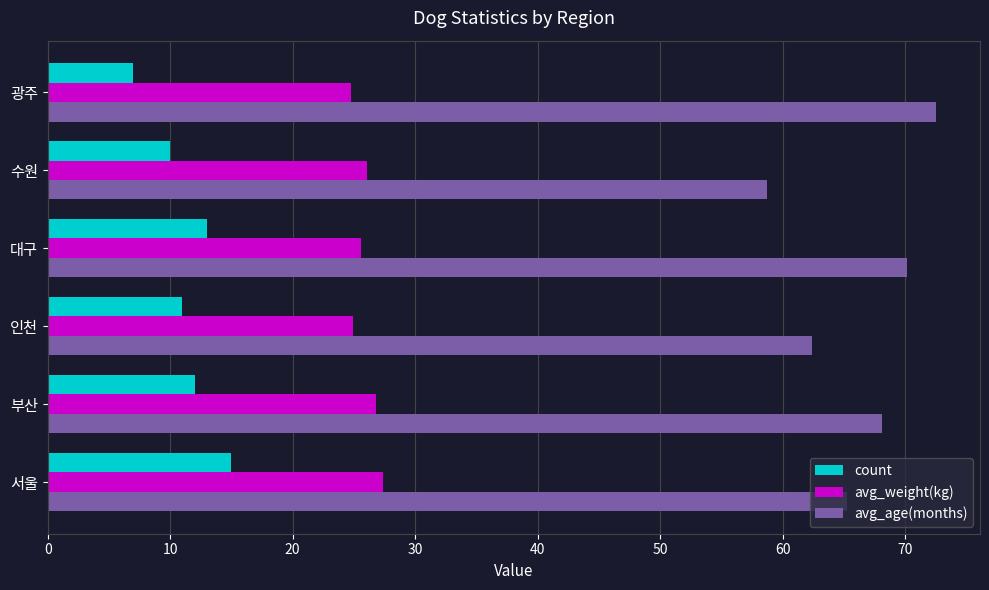

What are all the series names shown in the legend?

count, avg_weight(kg), avg_age(months)